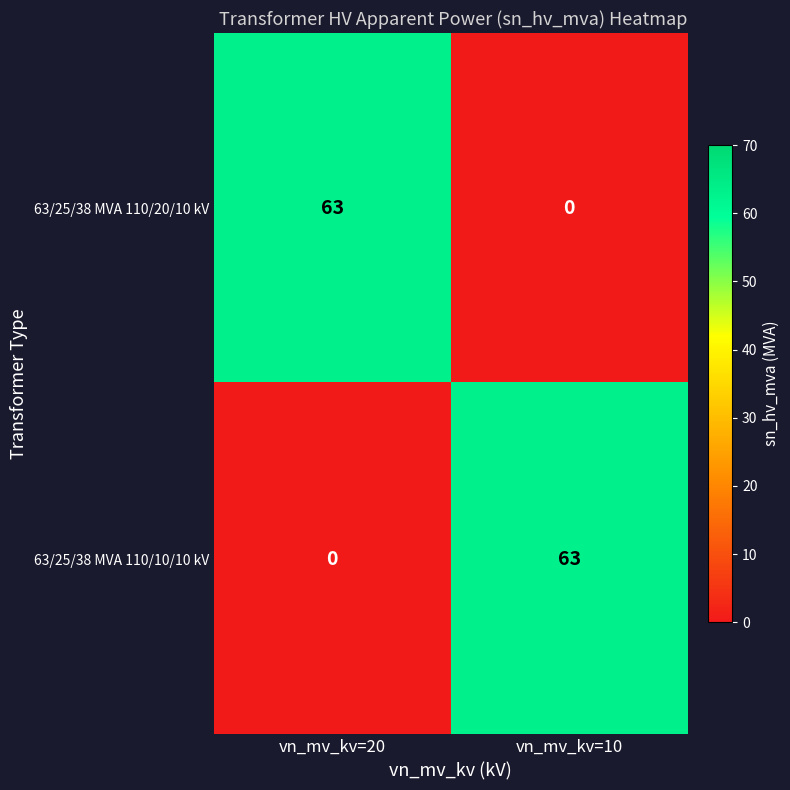

The value of 63/25/38 MVA 110/10/10 kV at vn_mv_kv=20 is -39. True or false?

False